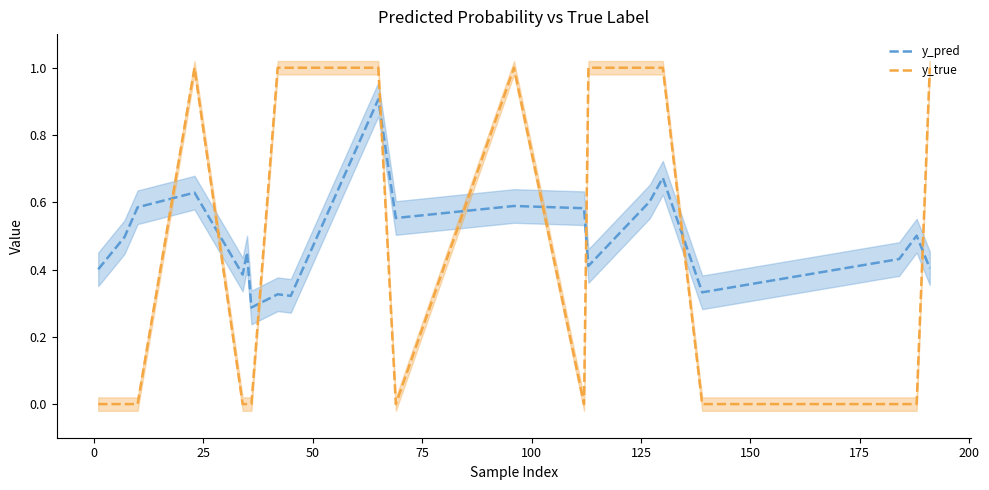

How many lines are shown in the chart?

2